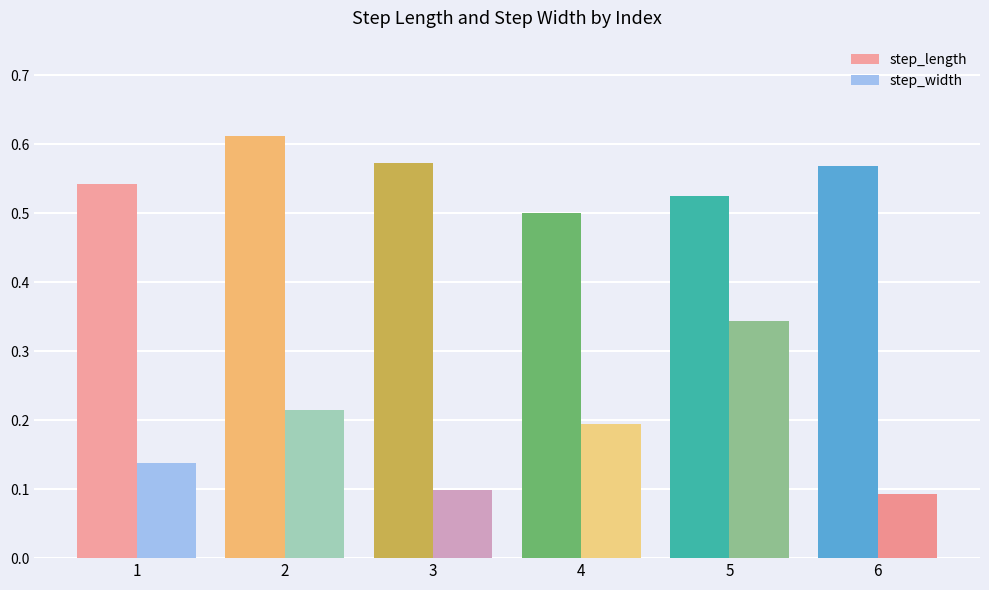

Is it true that step_length equals 0.5 at 5?

True